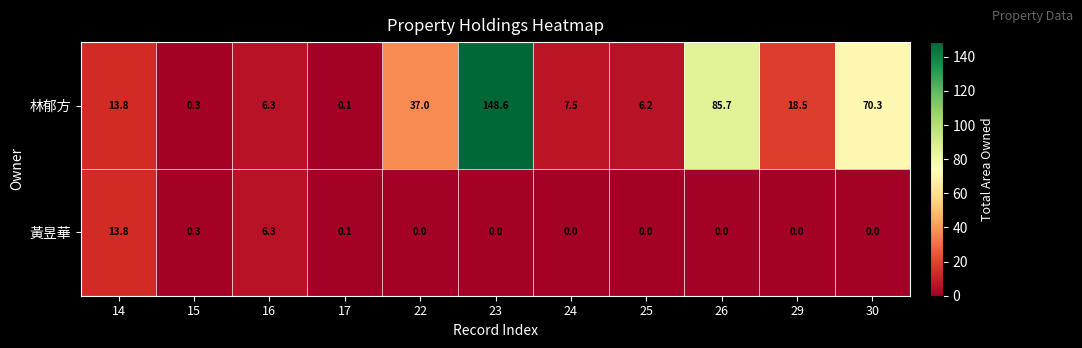

How many data points does each series have?

11